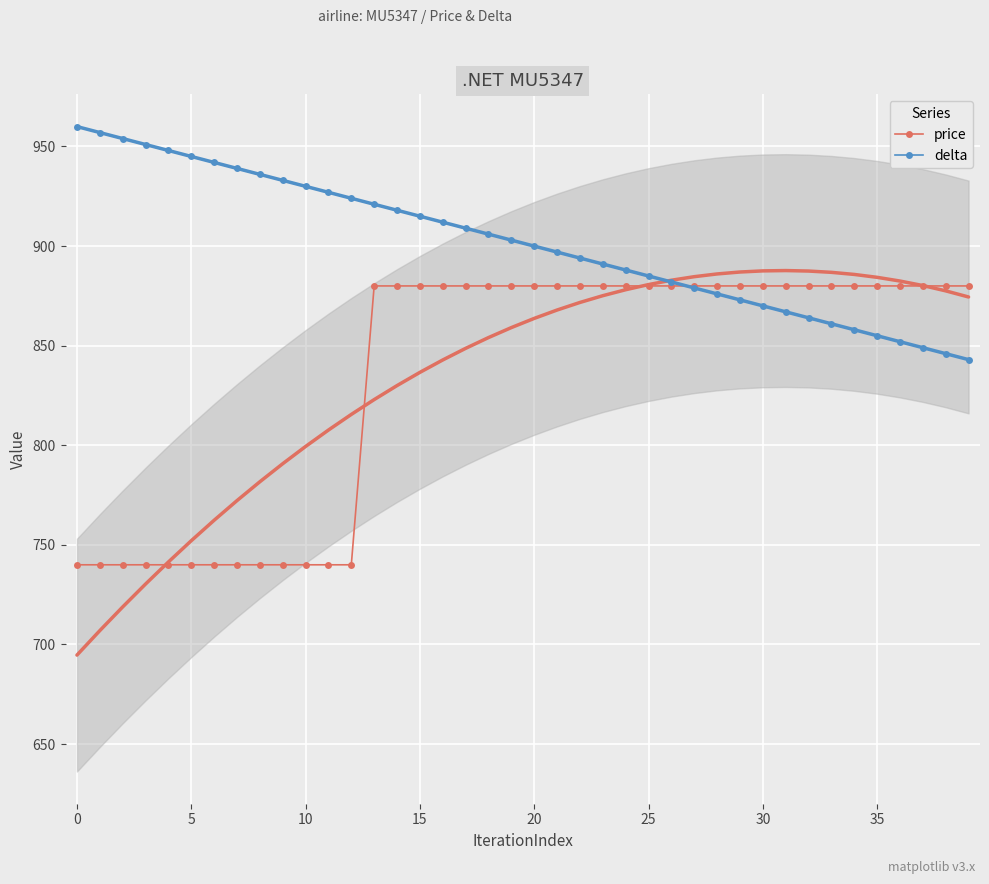

Reading left to right, extract all data points from this chart.

price: 740	740	740	740	740	740	740	740	740	740	740	740	740	880	880	880	880	880	880	880	880	880	880	880	880	880	880	880	880	880	880	880	880	880	880	880	880	880	880	880
delta: 960	957	954	951	948	945	942	939	936	933	930	927	924	921	918	915	912	909	906	903	900	897	894	891	888	885	882	879	876	873	870	867	864	861	858	855	852	849	846	843